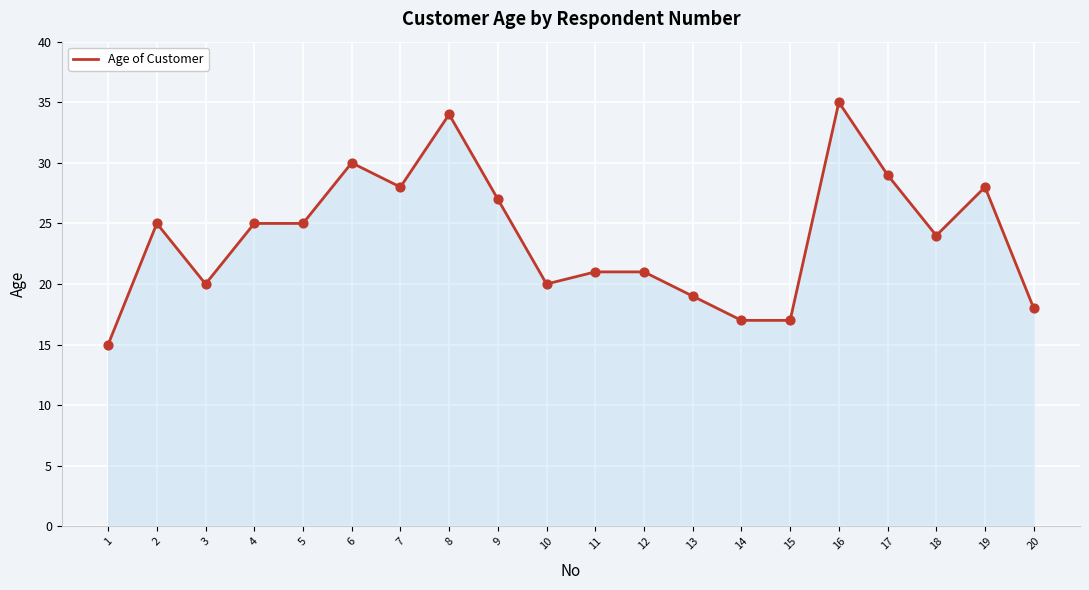

Between 17 and 8, which is larger?

8